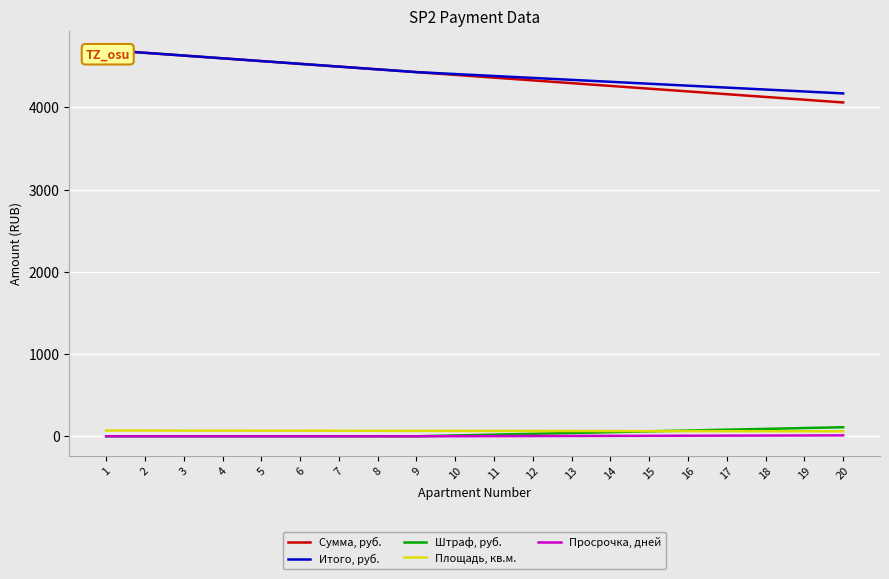

True or false: Штраф, руб. and Сумма, руб. cross at least once.

False